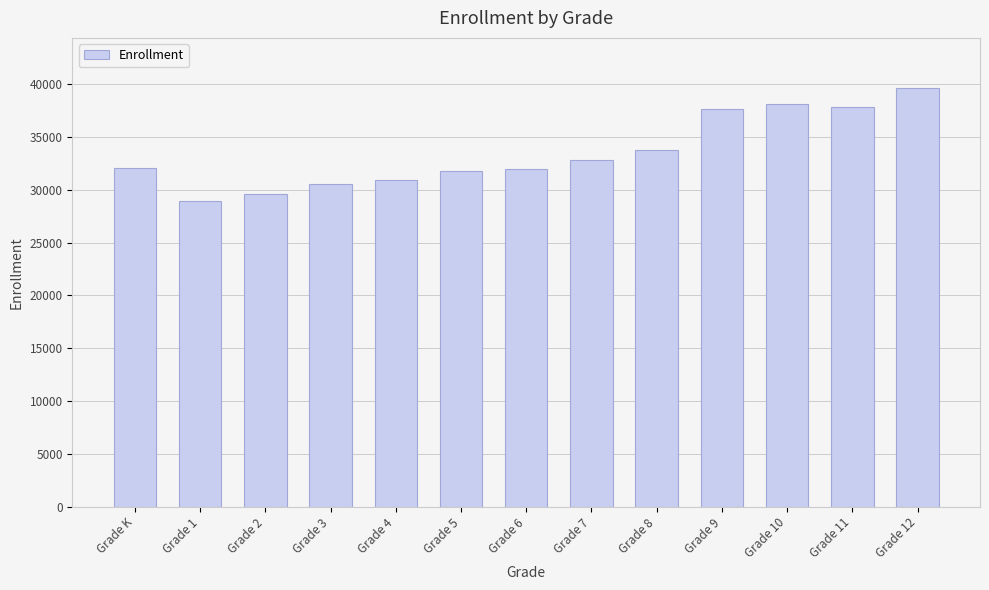

The value at Grade 8 is 11933. True or false?

False